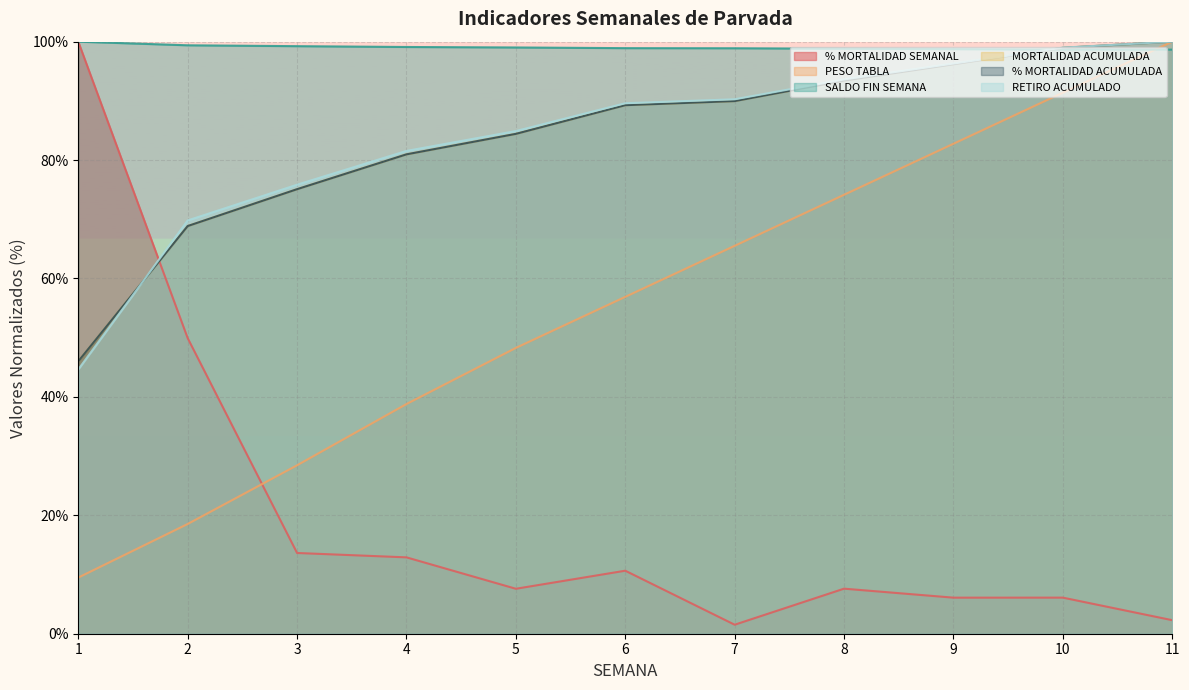

How many data points in MORTALIDAD ACUMULADA are less than 89?

5